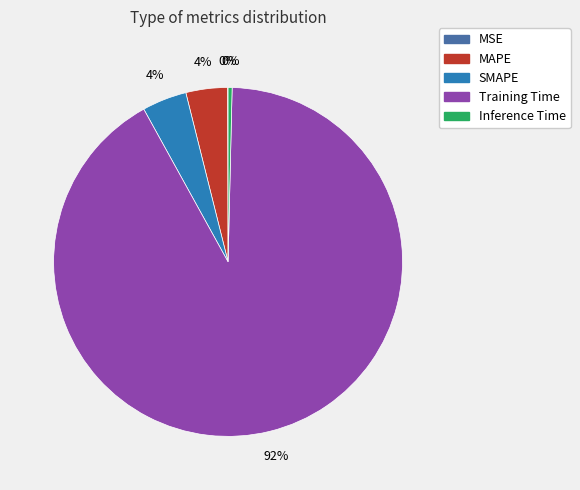

Which slice is the largest?

Training Time